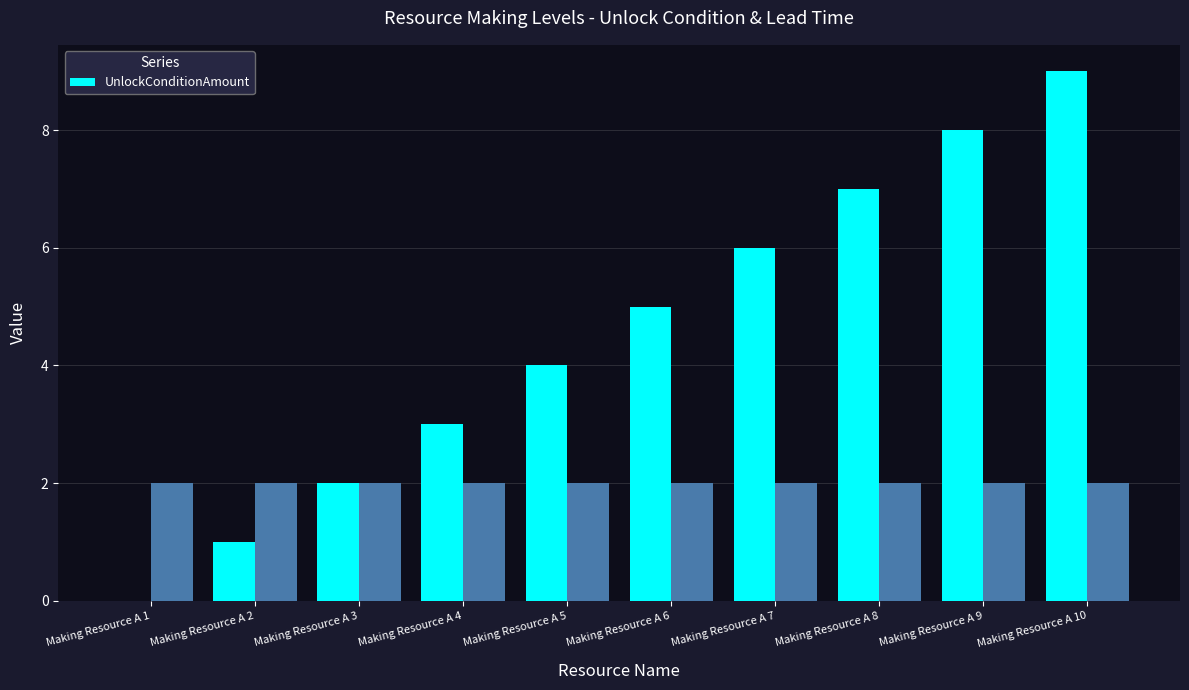

Which category has the lowest value across all series?

Making Resource A 1